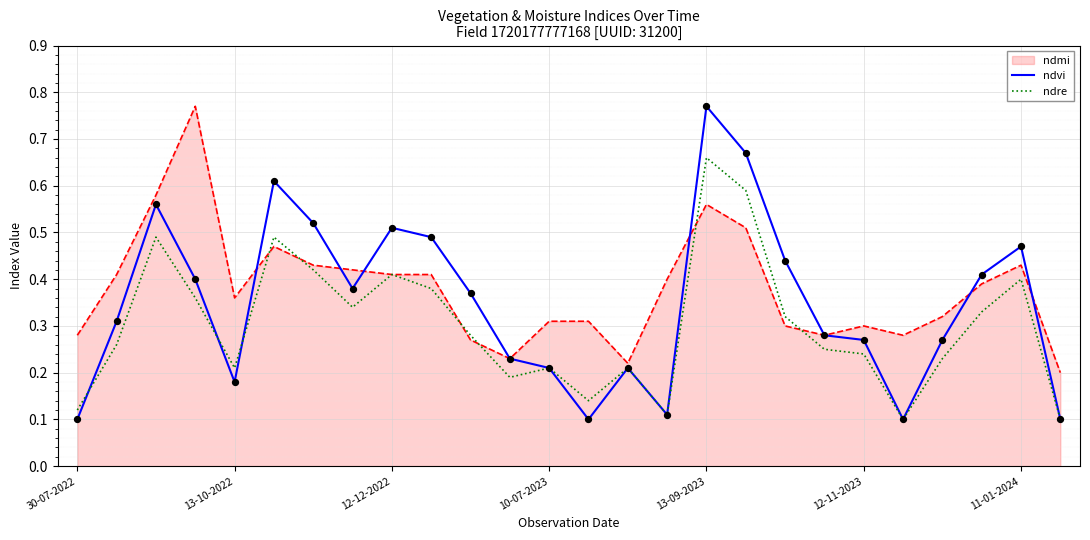

Which series has the widest spread of values?

ndvi